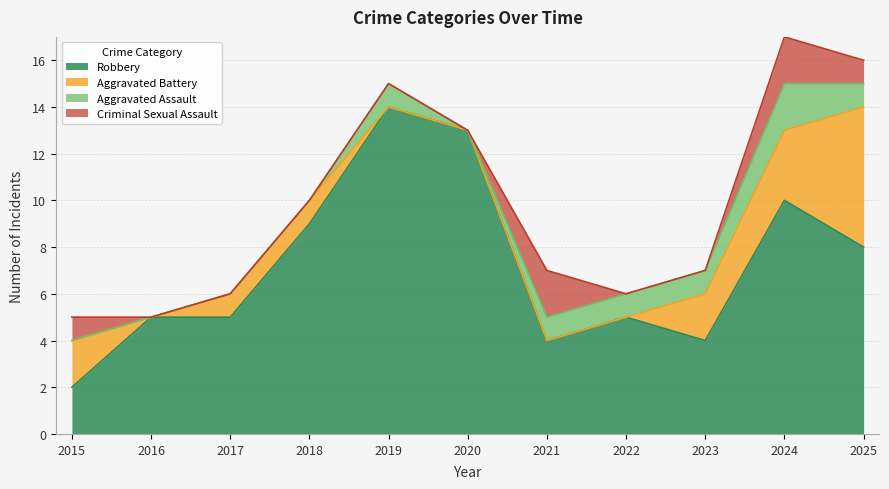

Between 2018 and 2019, which series saw the biggest shift?

Robbery